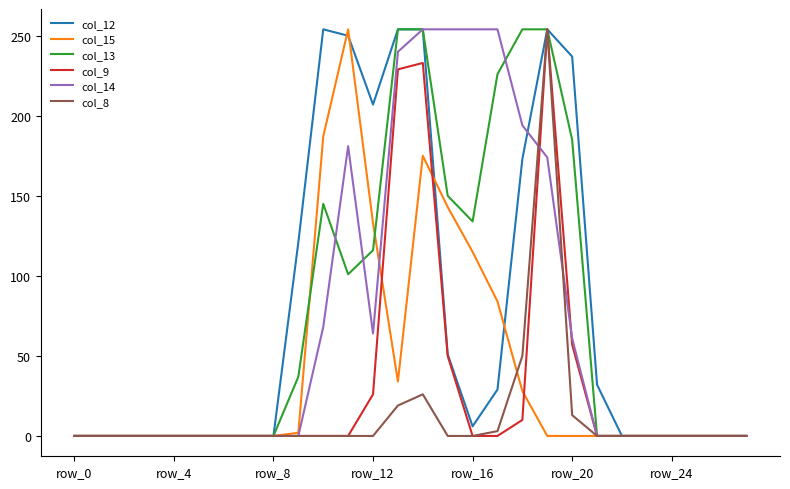

Reading right to left, extract all data points from this chart.

col_12: 0	0	0	0	0	0	32	237	254	173	29	6	51	254	254	207	250	254	121	0	0	0	0	0	0	0	0	0
col_15: 0	0	0	0	0	0	0	0	0	28	84	115	143	175	34	133	254	187	2	0	0	0	0	0	0	0	0	0
col_13: 0	0	0	0	0	0	0	185	254	254	226	134	150	254	254	116	101	145	37	0	0	0	0	0	0	0	0	0
col_9: 0	0	0	0	0	0	0	57	254	10	0	0	50	233	229	26	0	0	0	0	0	0	0	0	0	0	0	0
col_14: 0	0	0	0	0	0	0	61	174	194	254	254	254	254	240	64	181	68	0	0	0	0	0	0	0	0	0	0
col_8: 0	0	0	0	0	0	0	13	254	50	3	0	0	26	19	0	0	0	0	0	0	0	0	0	0	0	0	0